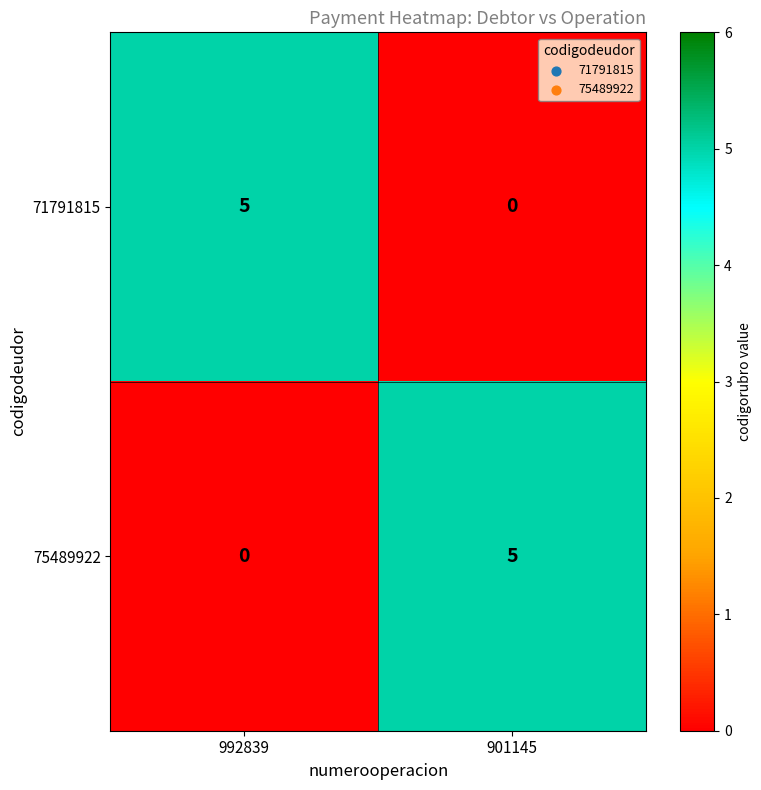

Is the value of 75489922 at 901145 greater than the value of 71791815 at 901145?

Yes